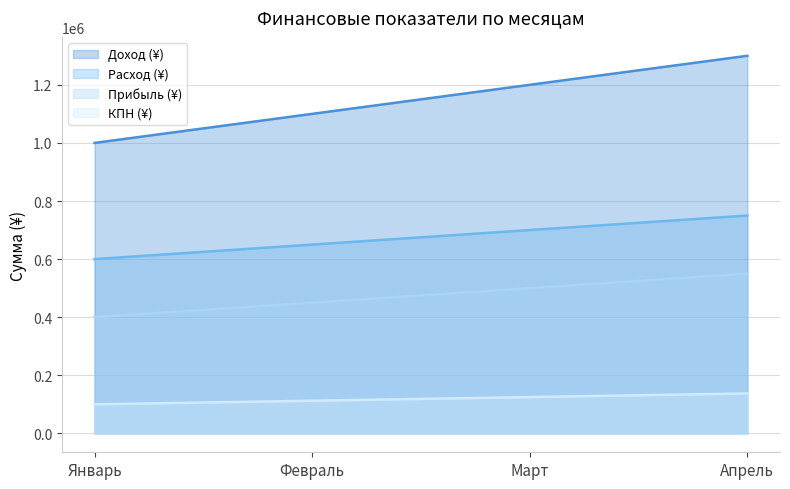

Reading left to right, transcribe all the data shown in this chart.

Доход (¥): 1000000	1100000	1200000	1300000
Расход (¥): 600000	650000	700000	750000
Прибыль (¥): 400000	450000	500000	550000
КПН (¥): 100000	112500	125000	137500